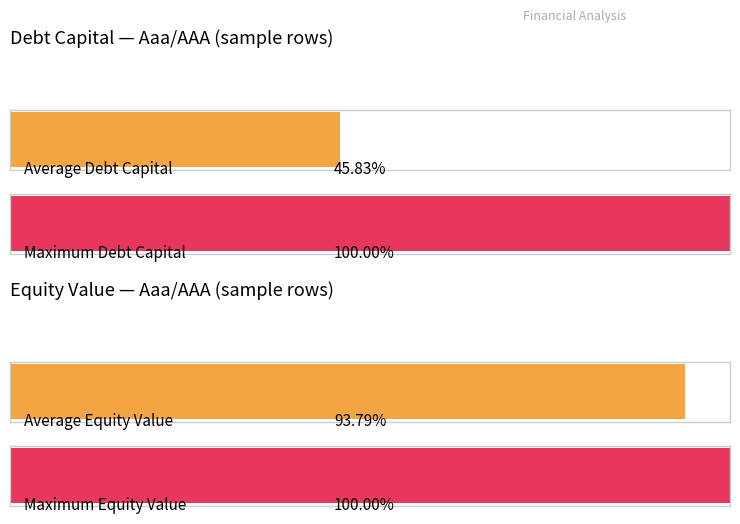

At which label does equity_value reach its minimum?

Aaa/AAA